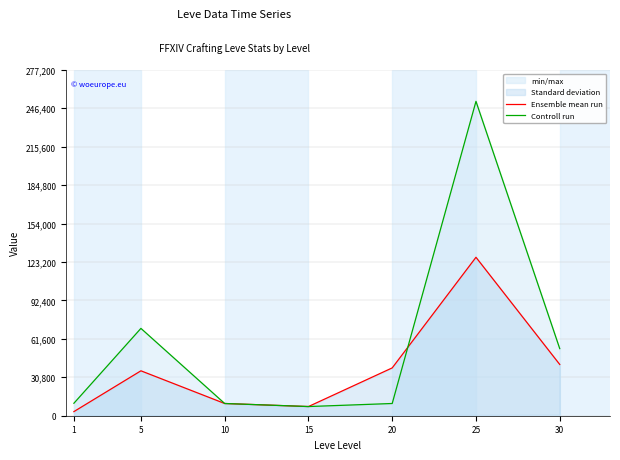

What is the greatest value displayed?

252000